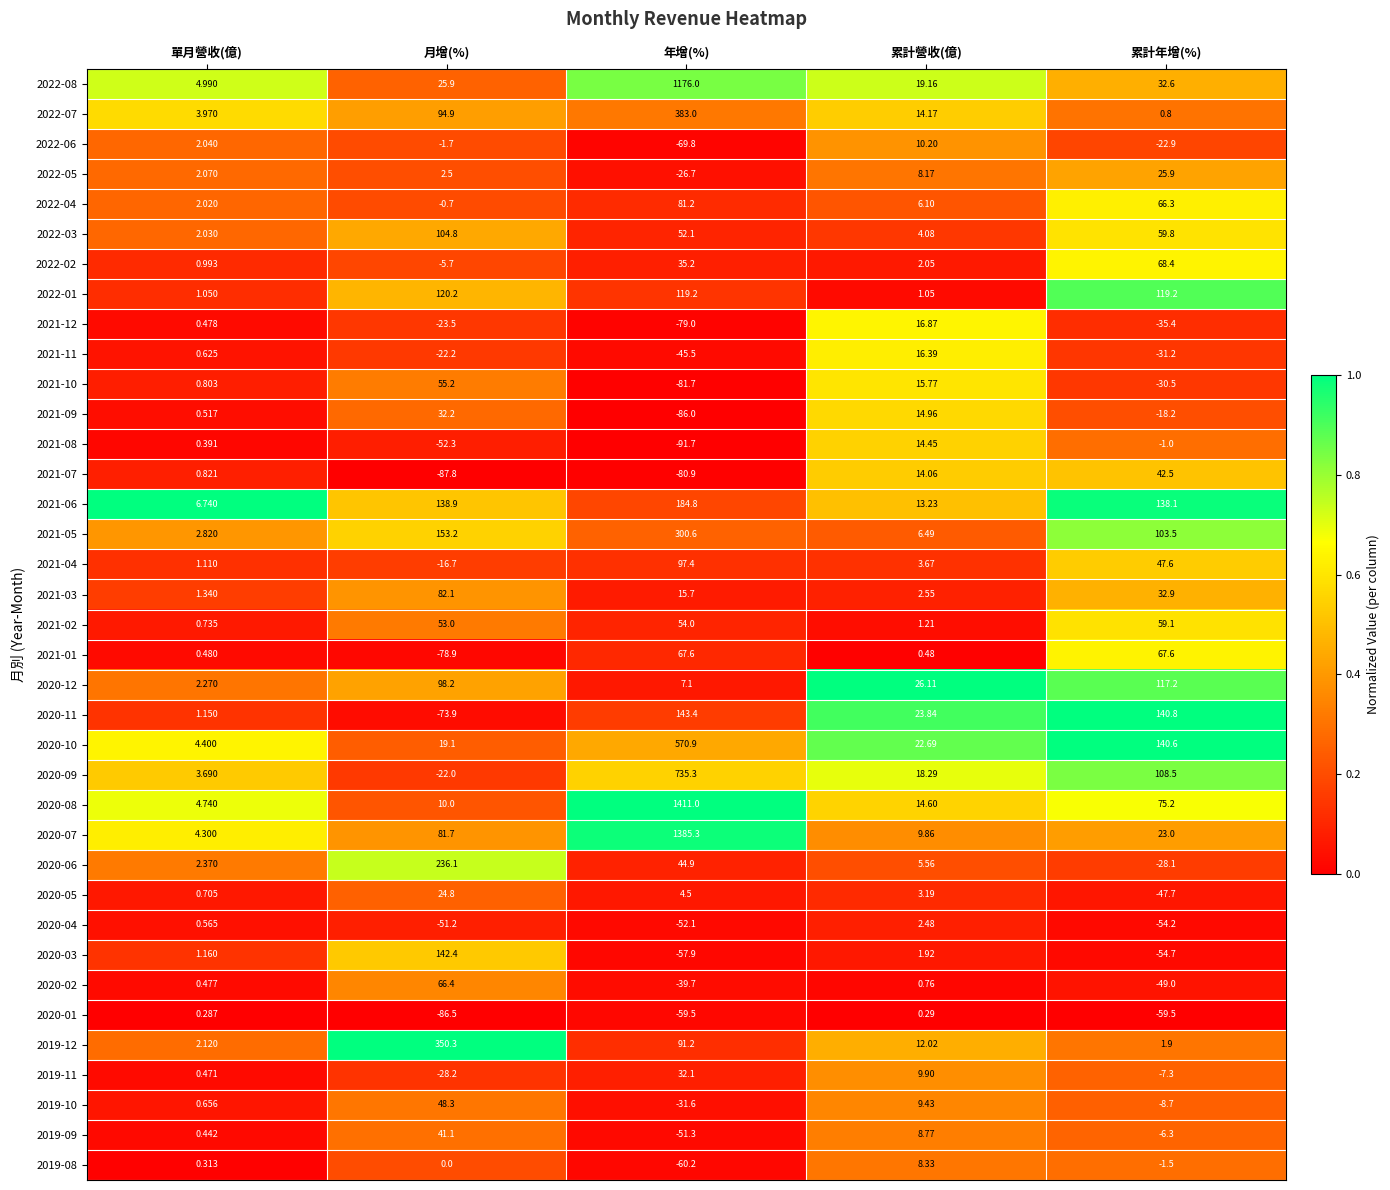

What is the difference between the highest and lowest values at 累計營收(億)?

25.8